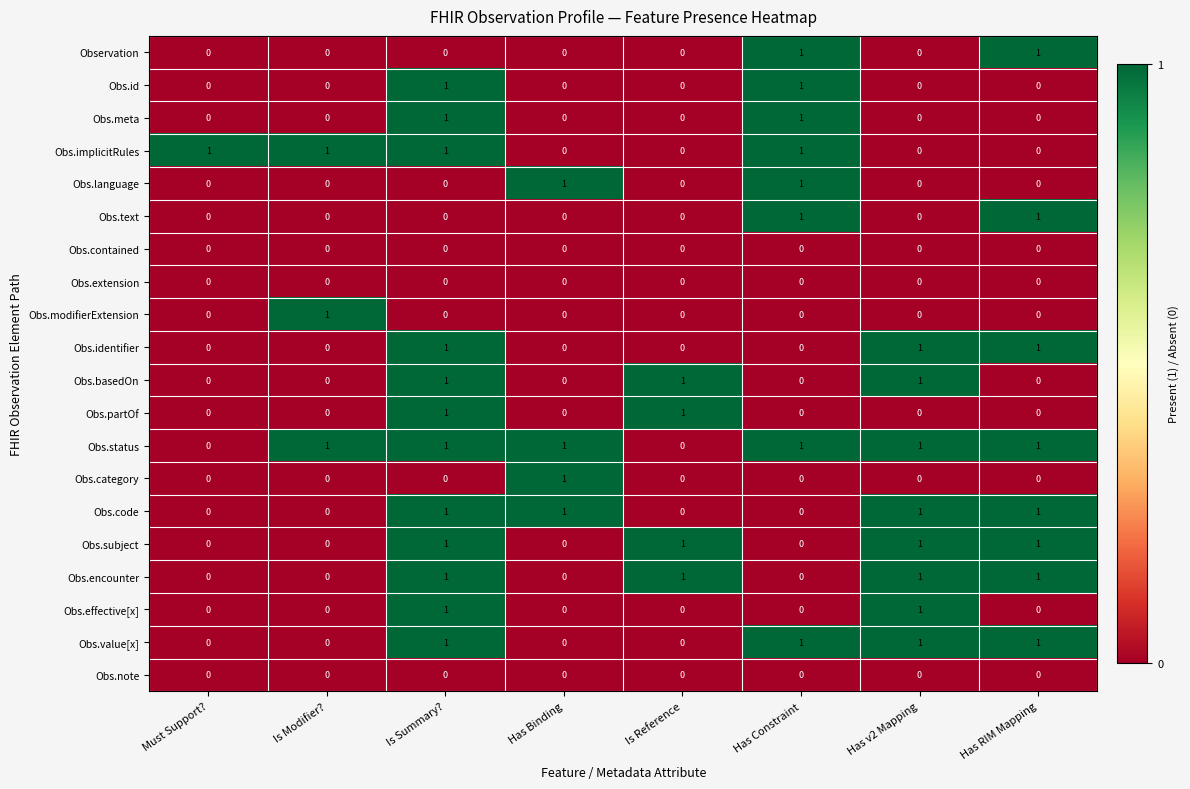

What is the sum of all Obs.status values?

6